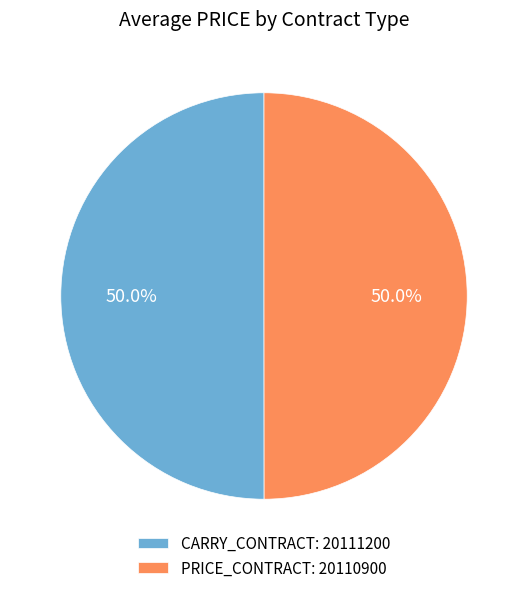

Approximately how many times larger is the value at CARRY_CONTRACT: 20111200 compared to PRICE_CONTRACT: 20110900?

1.0